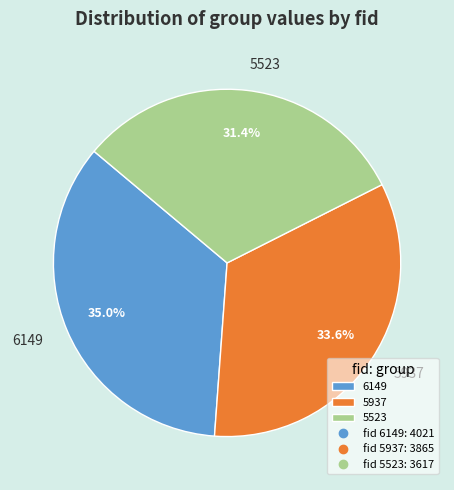

How many slices are in this pie chart?

3